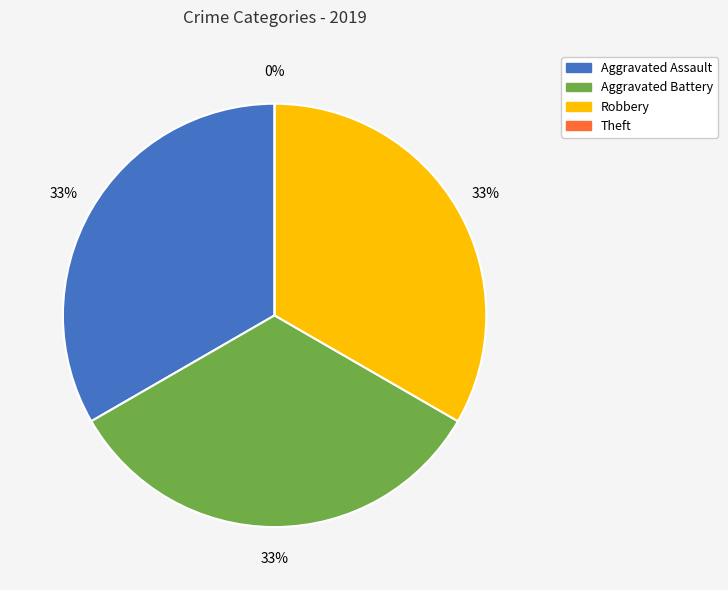

Is the sum of Aggravated Assault and Theft greater than half?

No